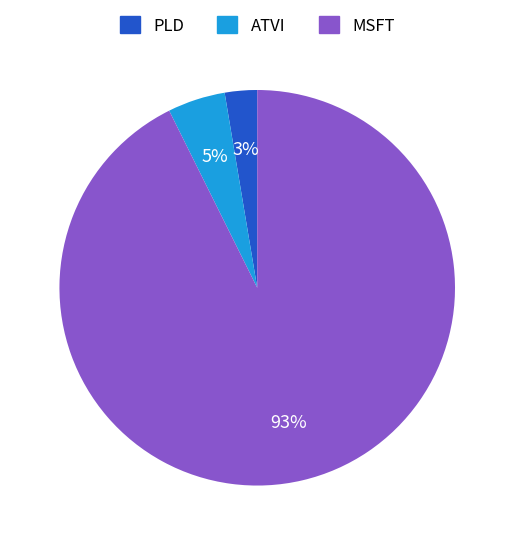

Does any single category account for the majority?

Yes